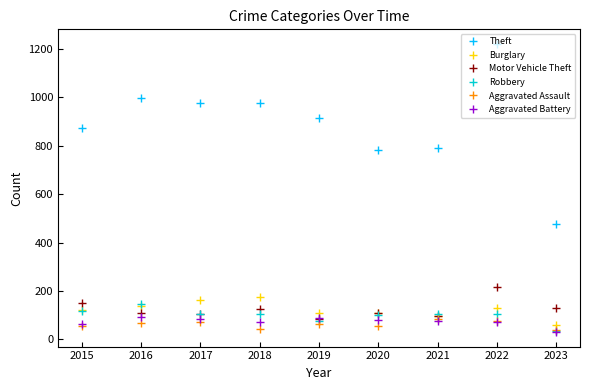

True or false: Aggravated Assault has more than 1 points higher than both neighbors.

True